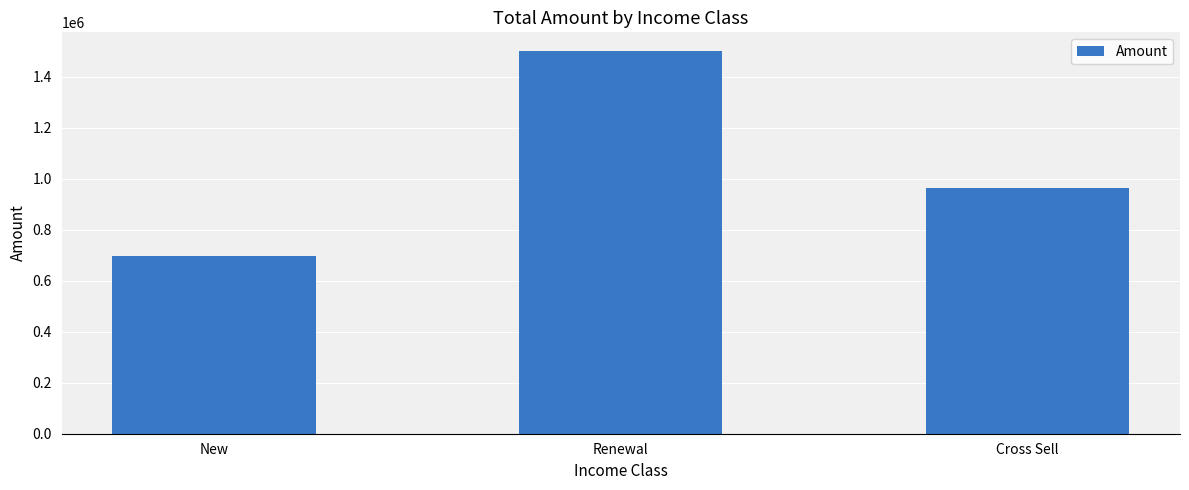

The chart shows a value of 1391125 at Cross Sell. True or false?

False